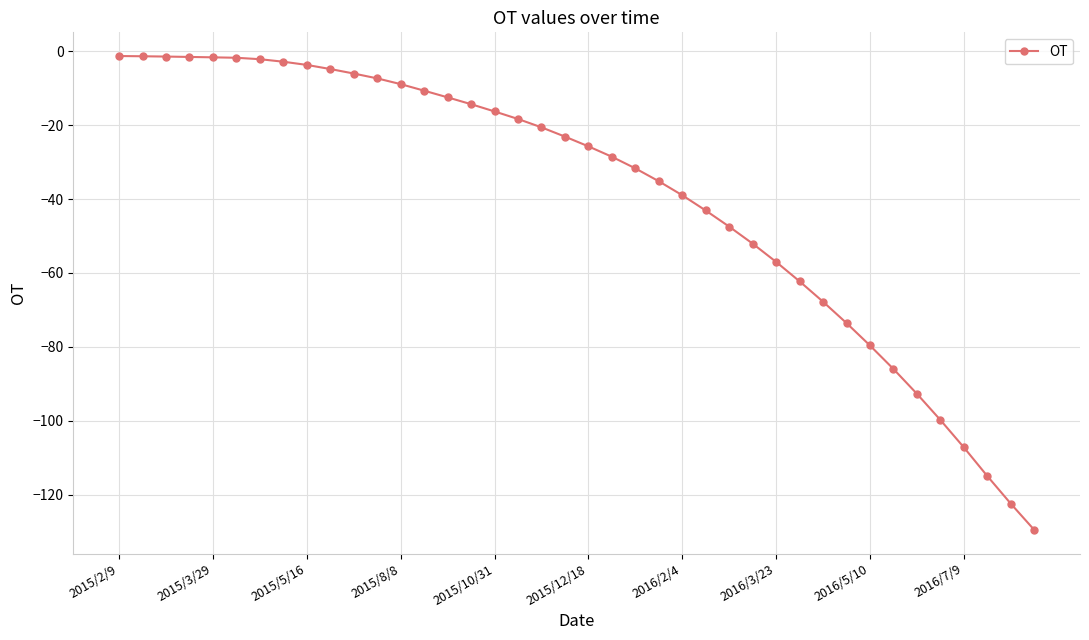

What is the difference between the maximum and minimum values?

128.3